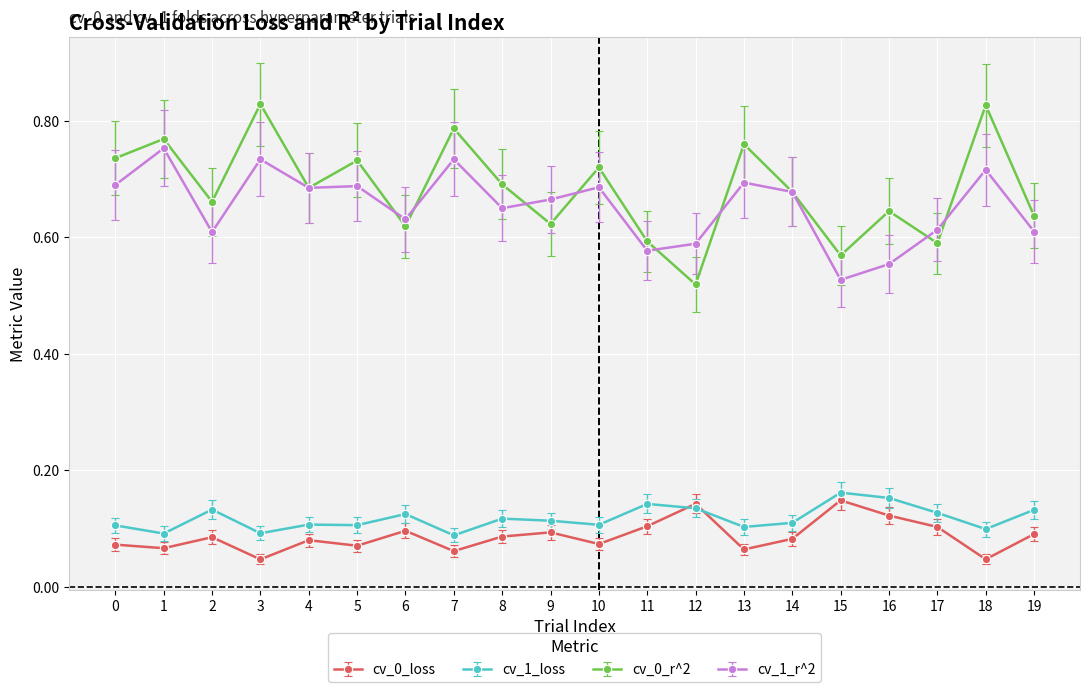

What is the sum of the cv_1_r^2 values at 14 and 5?

1.4